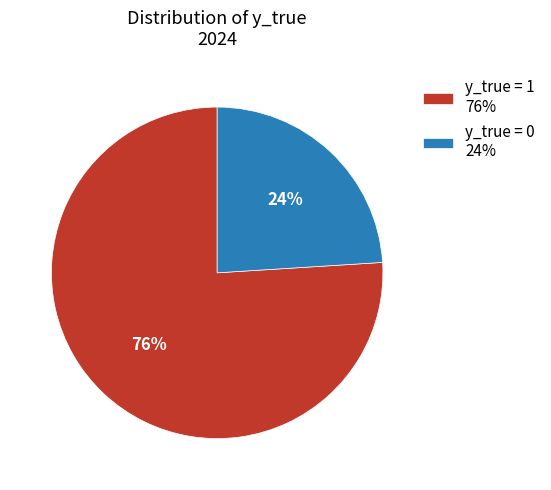

Combined, do y_true = 0 24% and y_true = 1 76% account for over 50%?

Yes